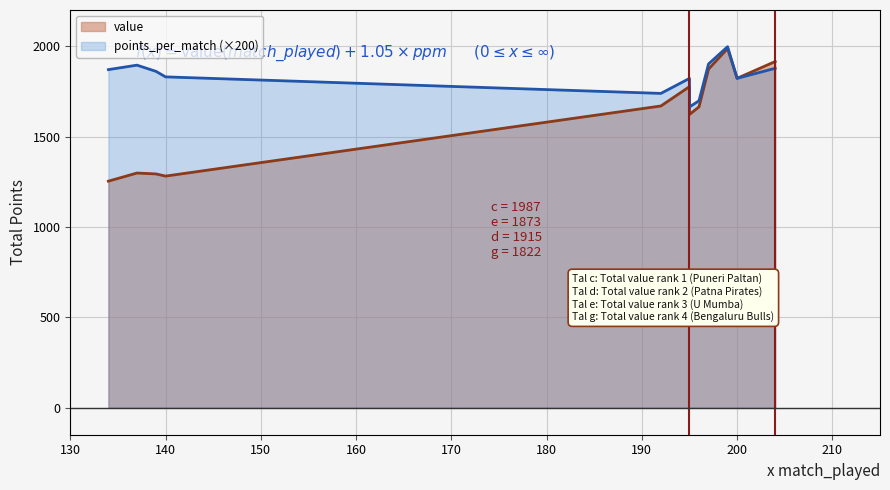

True or false: points_per_match and value cross at least once.

False